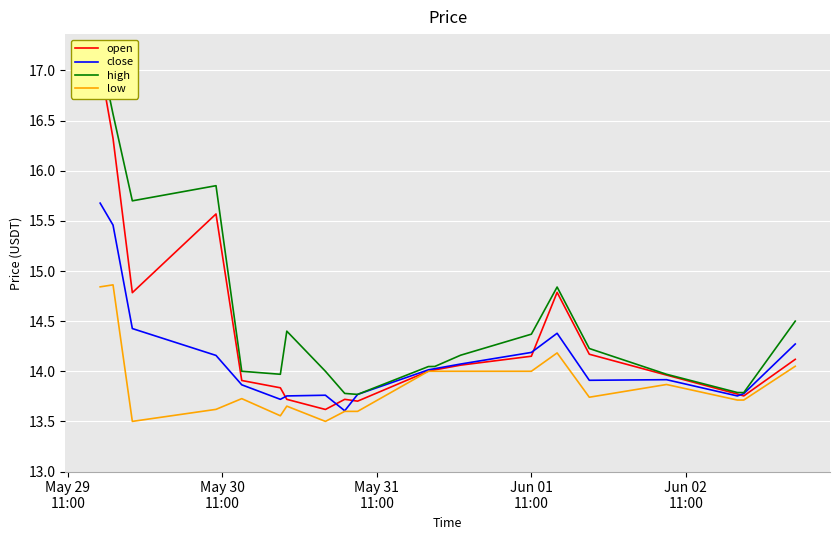

What is the highest value of the low series?

14.9